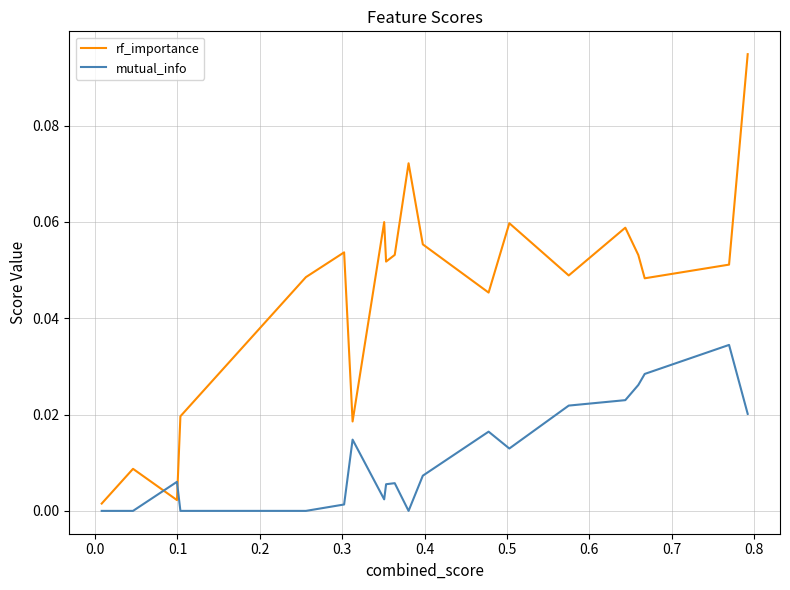

How many lines are shown in the chart?

2